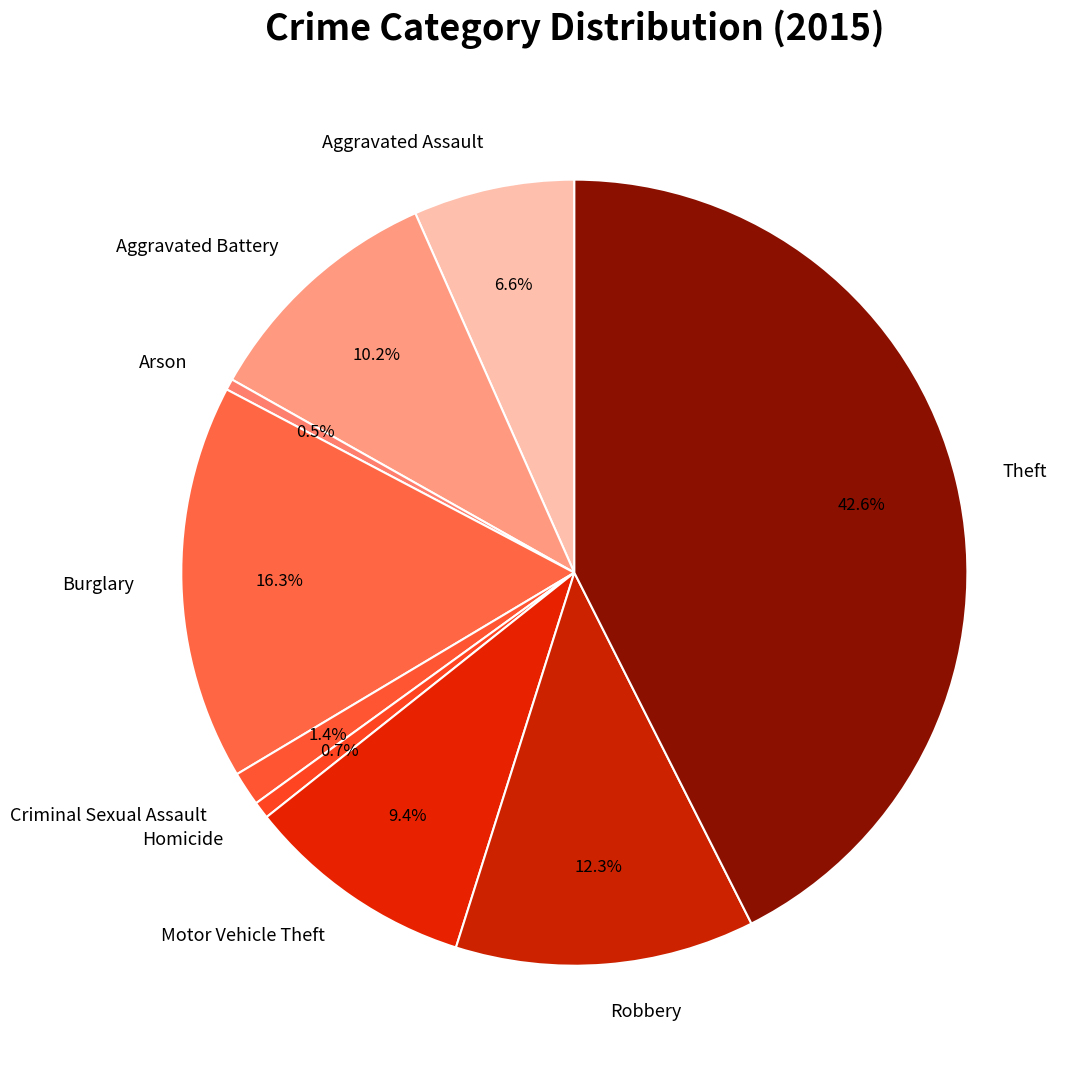

Approximately how many times larger is the value at Homicide compared to Aggravated Assault?

0.1